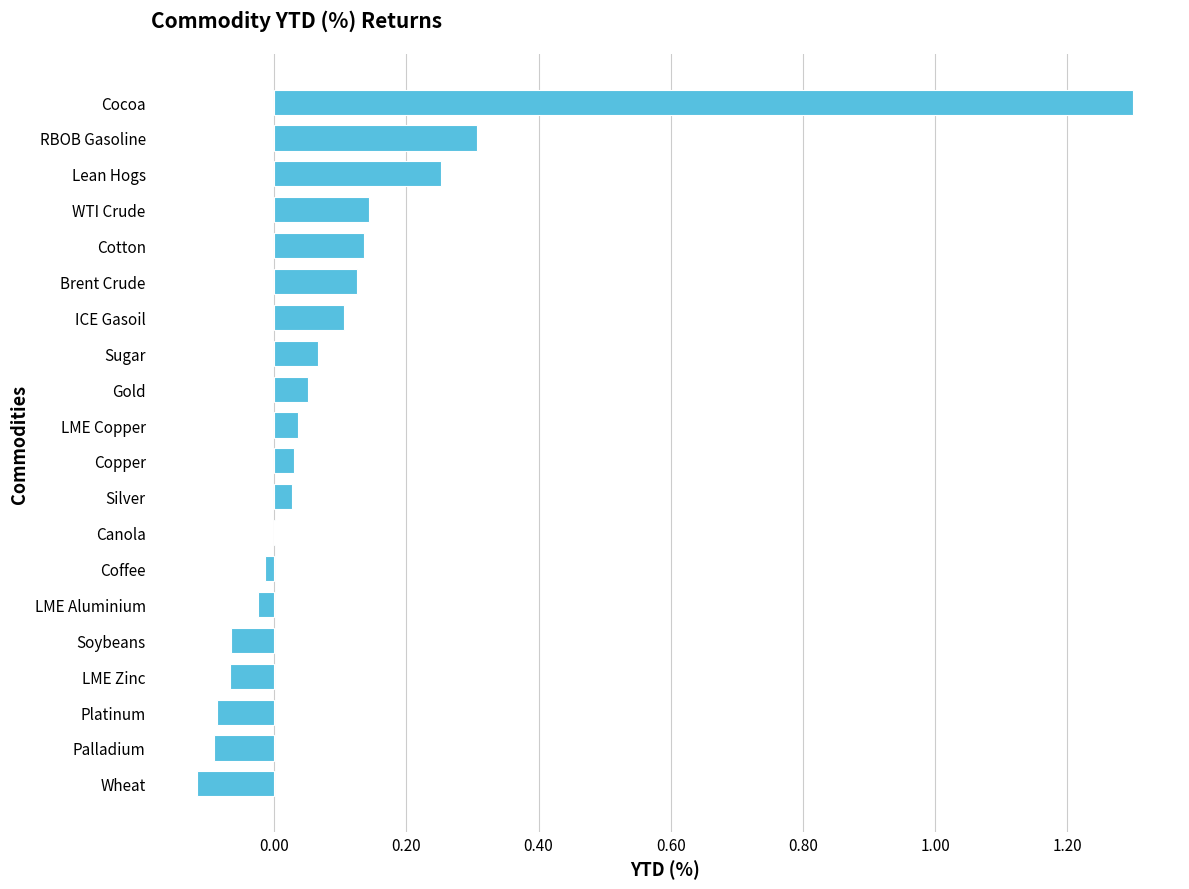

Which category has the highest value across all series?

Cocoa